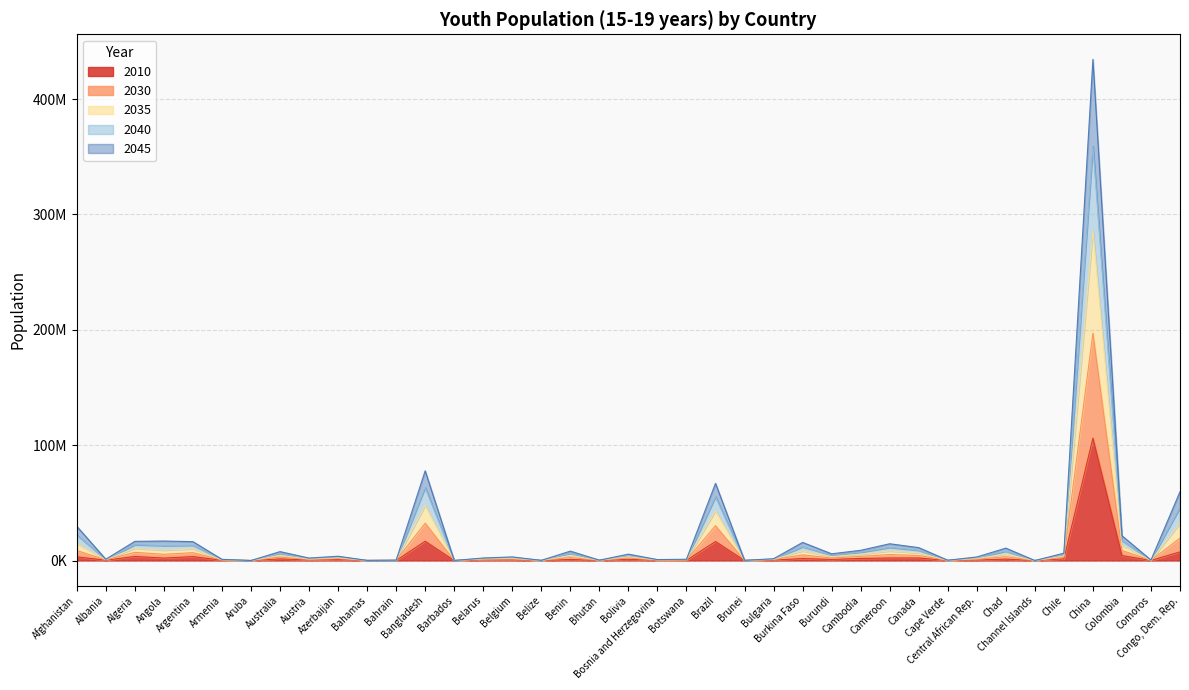

Which label corresponds to the smallest value in the chart?

Aruba